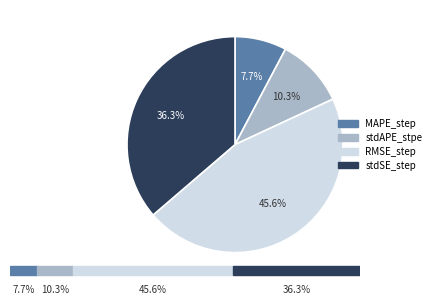

Is stdSE_step the majority of the pie?

No